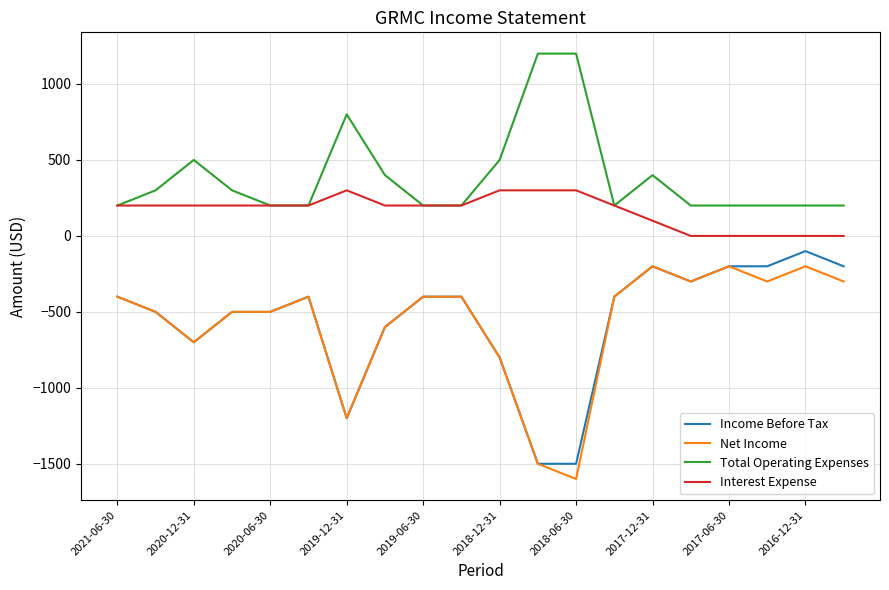

True or false: Income Before Tax and Total Operating Expenses cross at least once.

False